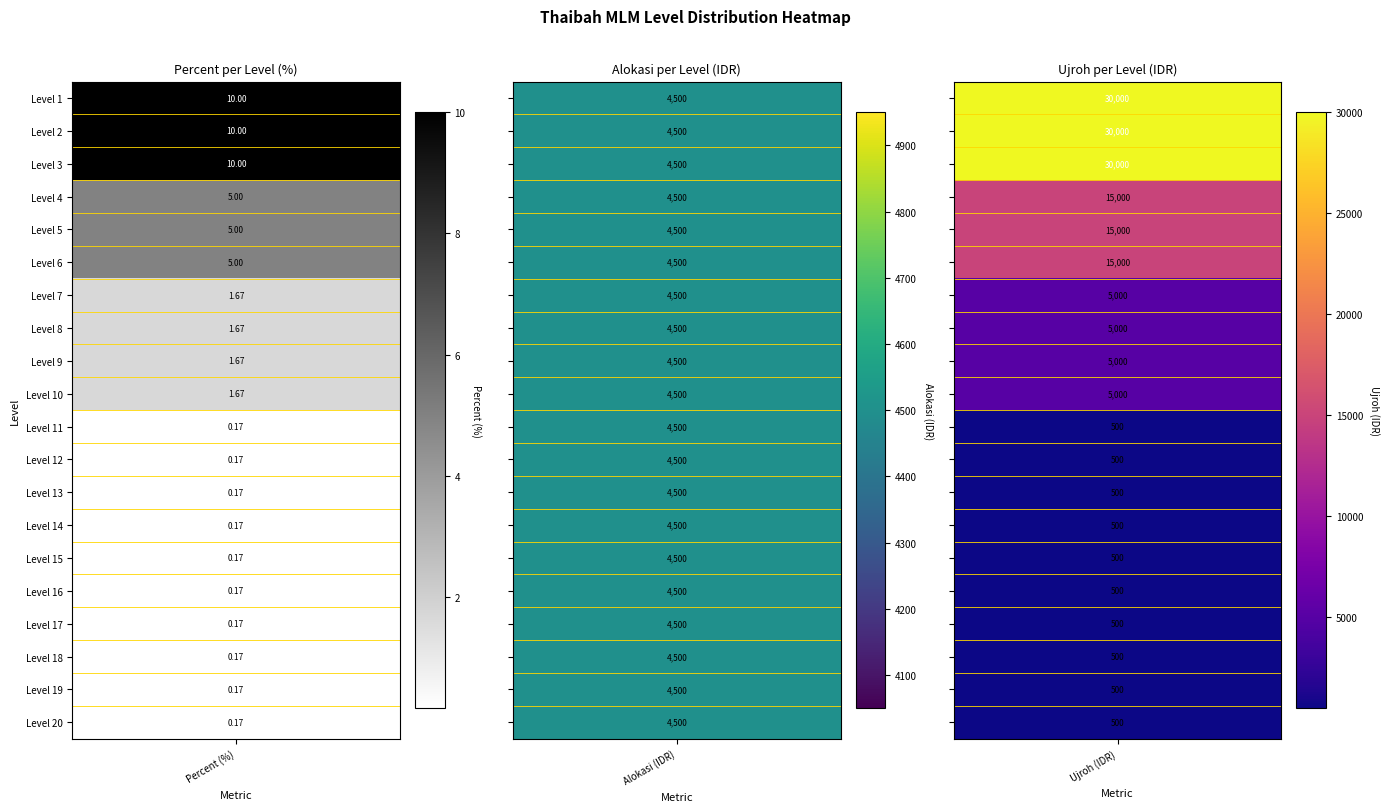

Is it true that 1 equals 0.1 at 14?

False